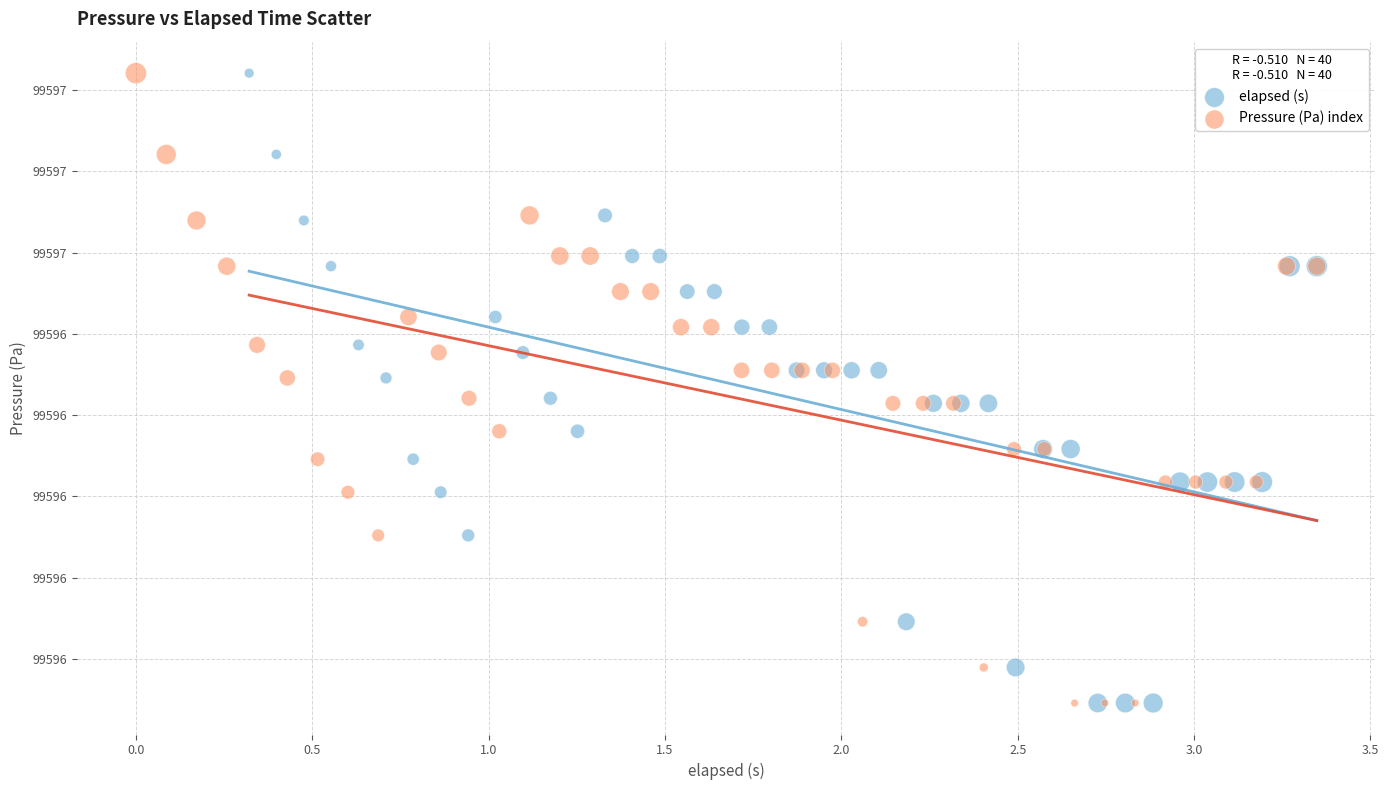

What are all the series names shown in the legend?

elapsed (s), Pressure (Pa) index